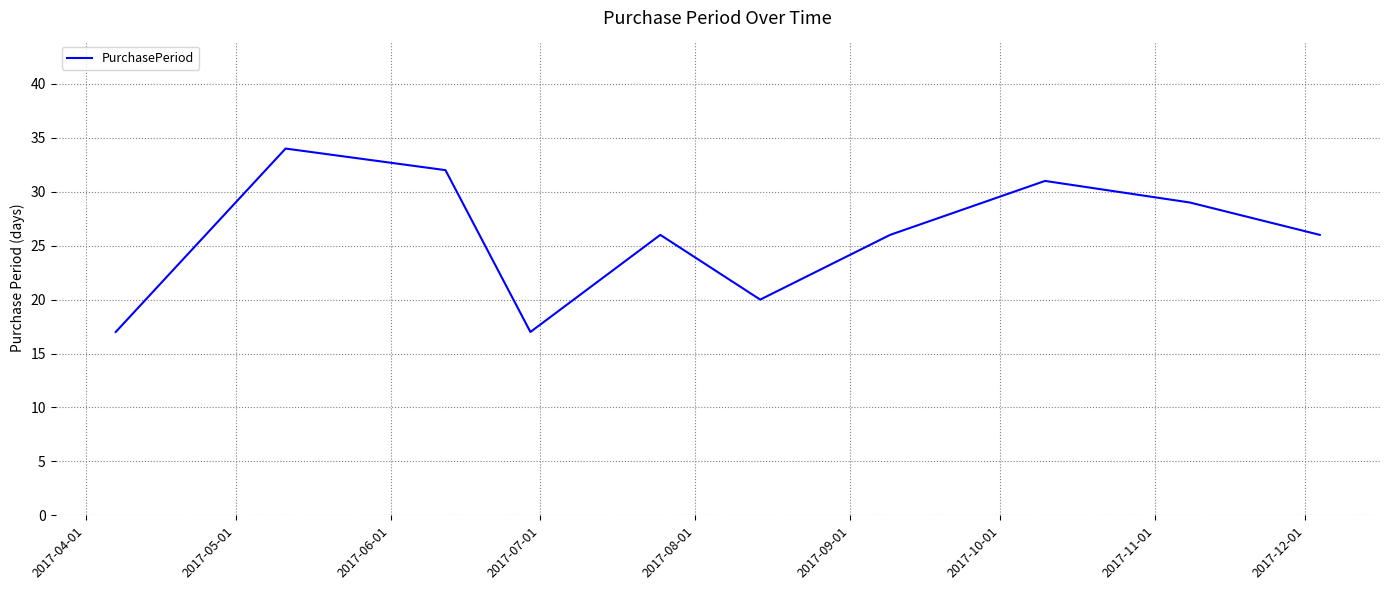

What is the maximum value shown in the chart?

34